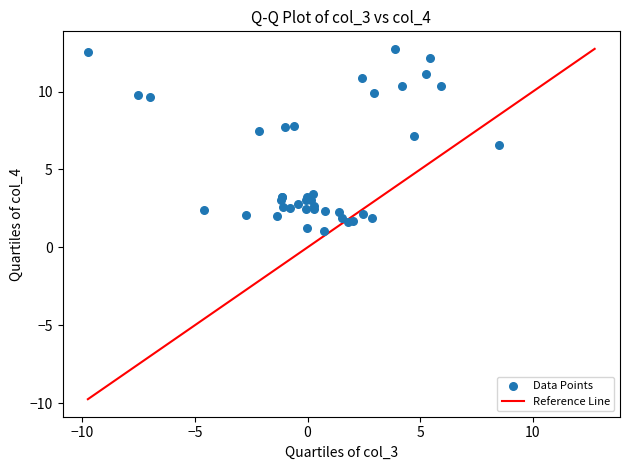

What Y value in the scatter plot is closest to 6?

6.6